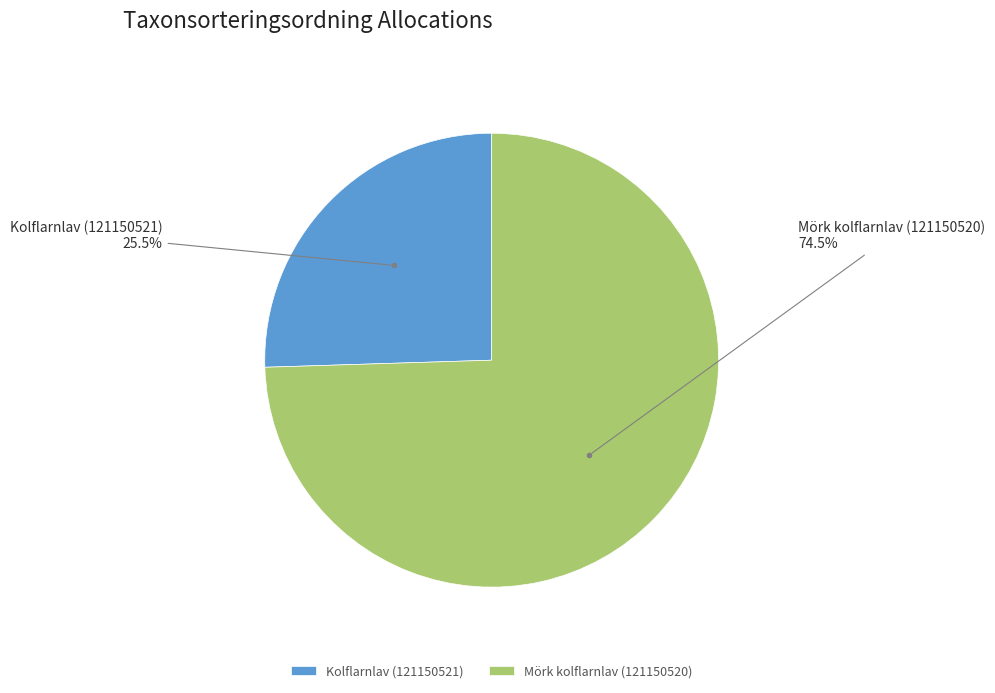

What percentage is NOT represented by Mörk kolflarnlav (121150520)?

25.5%